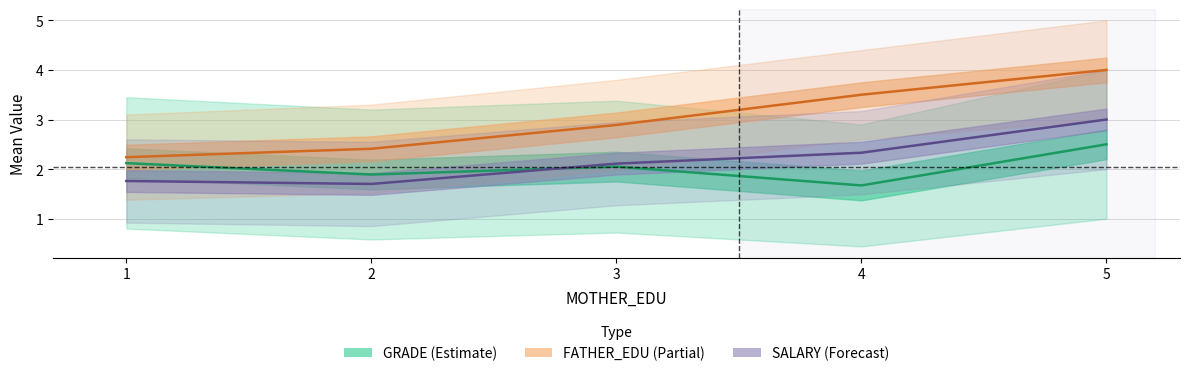

How many series are shown in this chart?

3